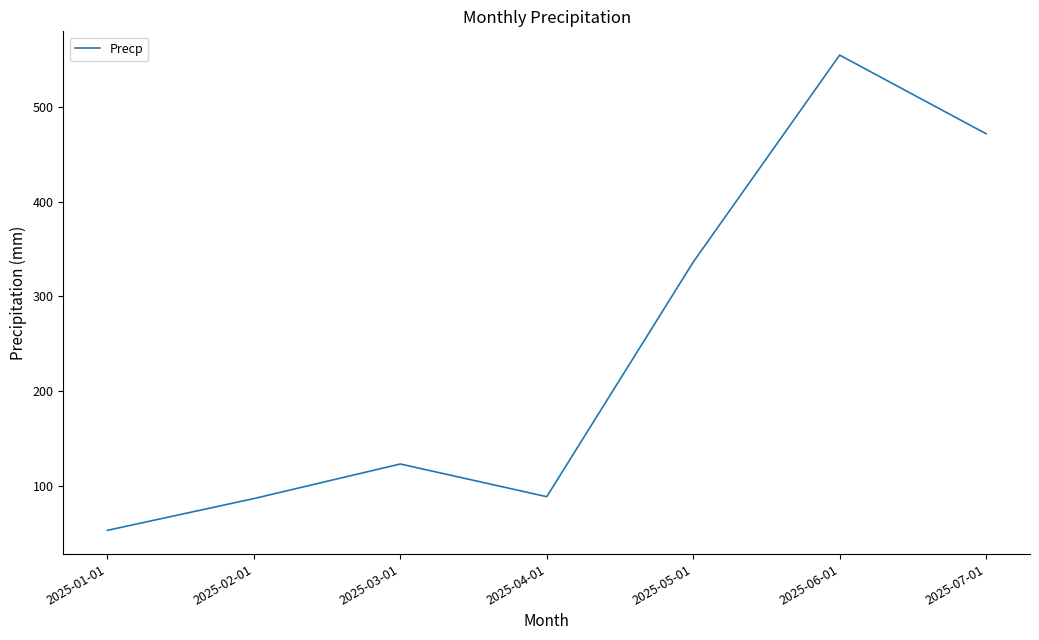

Approximately how many times larger is the value at 2025-03-01 compared to 2025-05-01?

0.4